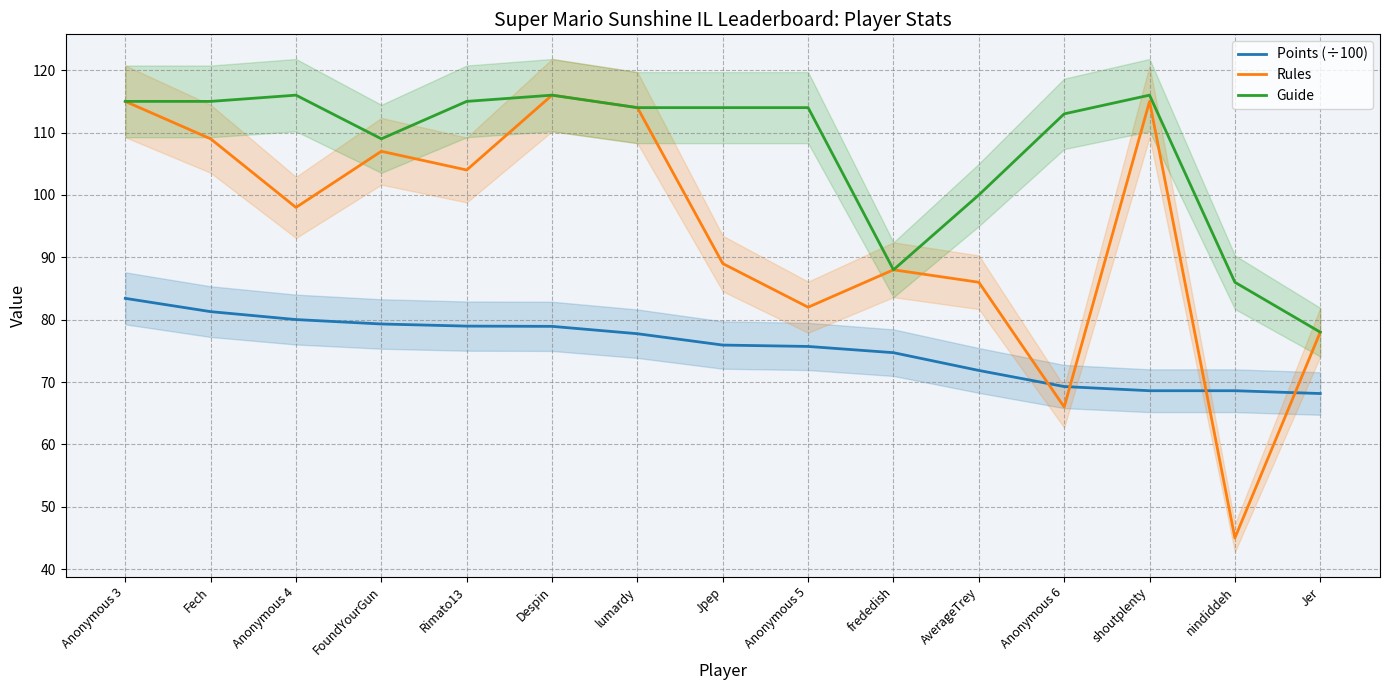

Which series has the widest spread of values?

Rules